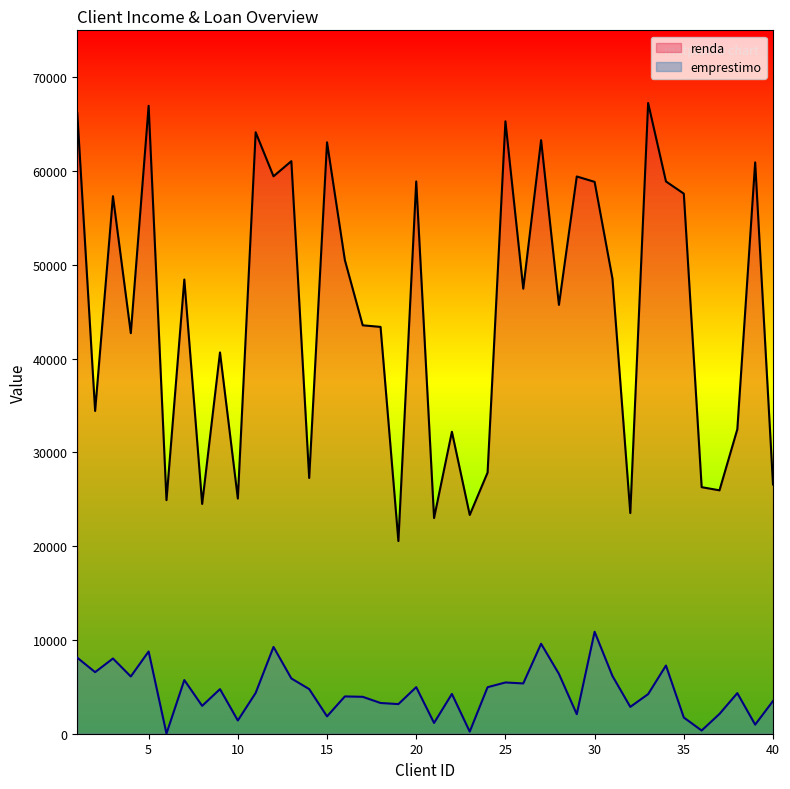

What is the greatest value displayed?

67252.9